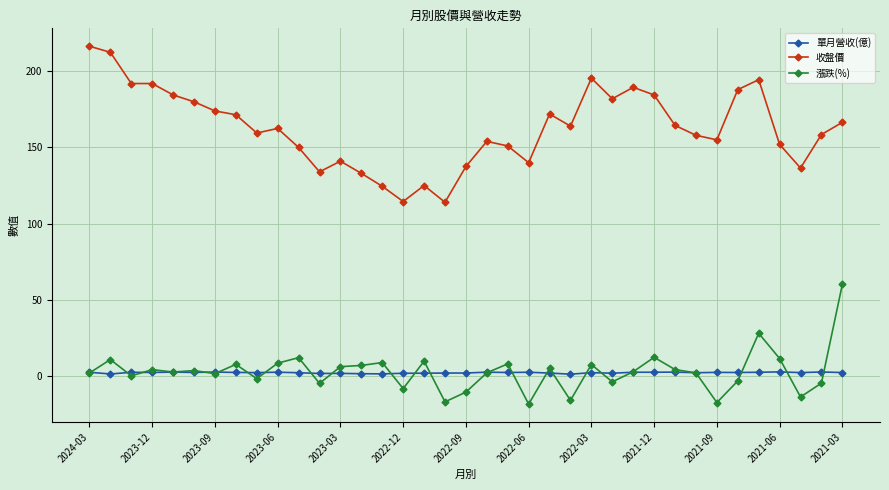

What is the sum of all 收盤價 values?

6024.5